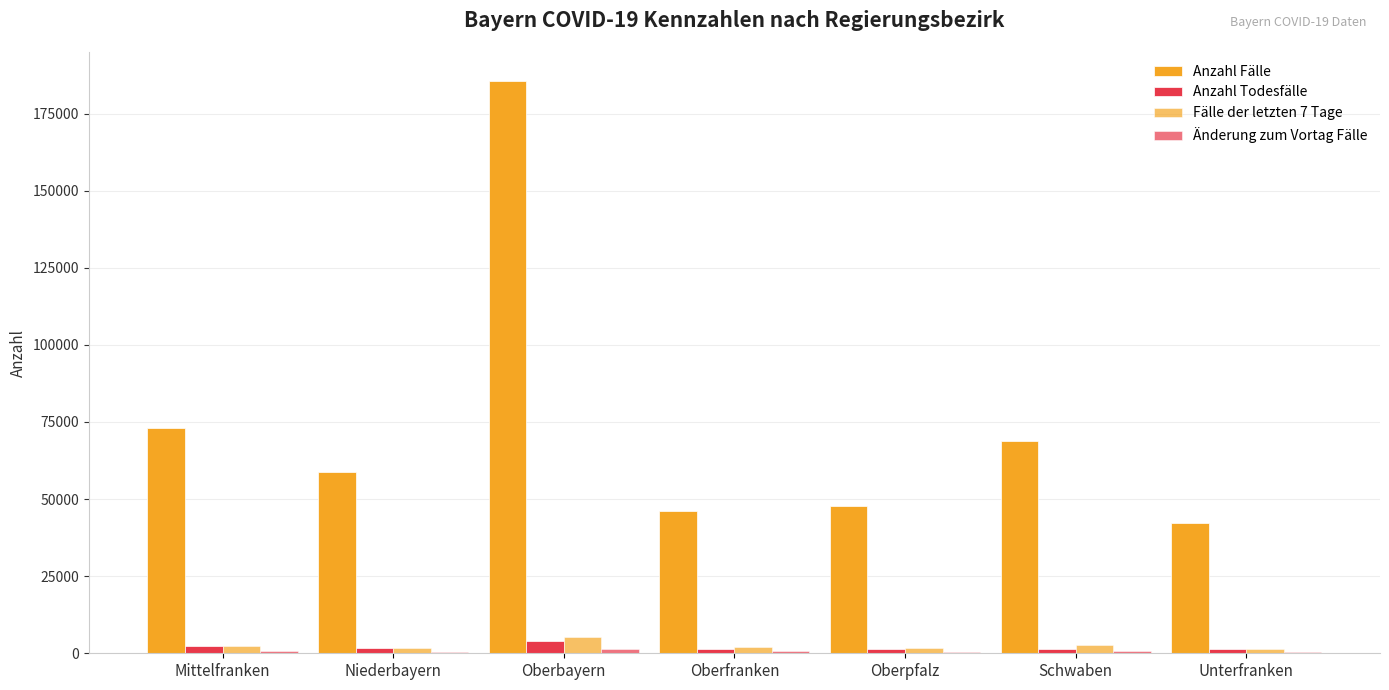

Reading right to left, extract all data points from this chart.

Anzahl Fälle: Unterfranken=42210	Schwaben=68811	Oberpfalz=47705	Oberfranken=45985	Oberbayern=185661	Niederbayern=58881	Mittelfranken=72915
Anzahl Todesfälle: Unterfranken=1263	Schwaben=1539	Oberpfalz=1279	Oberfranken=1460	Oberbayern=4005	Niederbayern=1644	Mittelfranken=2262
Fälle der letzten 7 Tage: Unterfranken=1459	Schwaben=2594	Oberpfalz=1680	Oberfranken=1995	Oberbayern=5222	Niederbayern=1860	Mittelfranken=2407
Änderung zum Vortag Fälle: Unterfranken=465	Schwaben=786	Oberpfalz=399	Oberfranken=614	Oberbayern=1319	Niederbayern=440	Mittelfranken=628